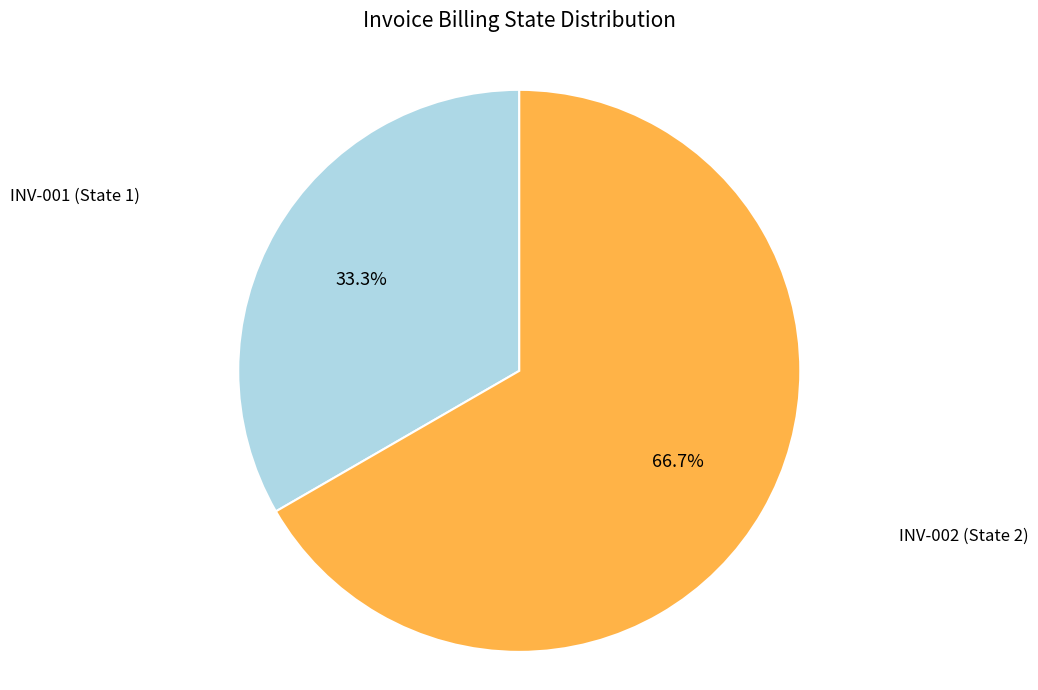

Is there a majority slice in this chart?

Yes